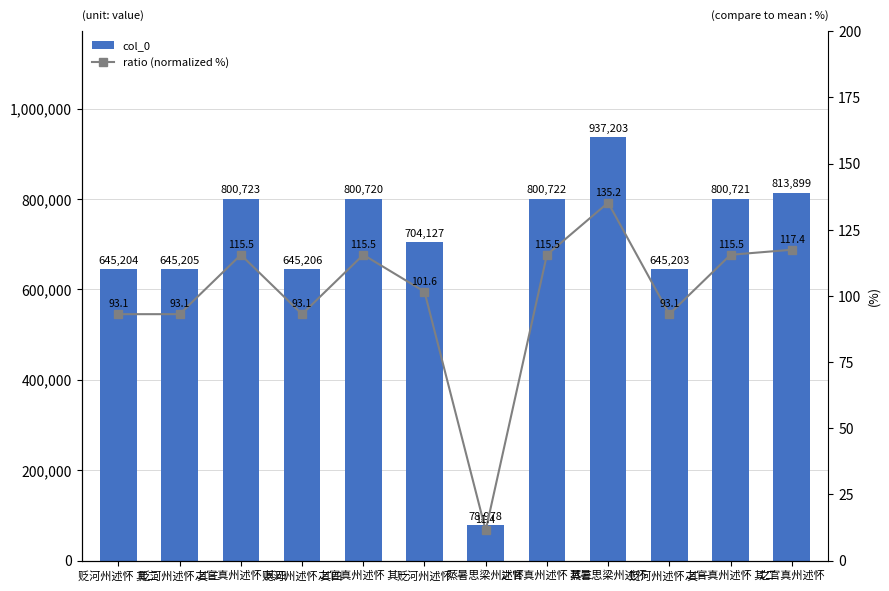

What is the total value across all series at 之官真州述怀 其一?

800835.5